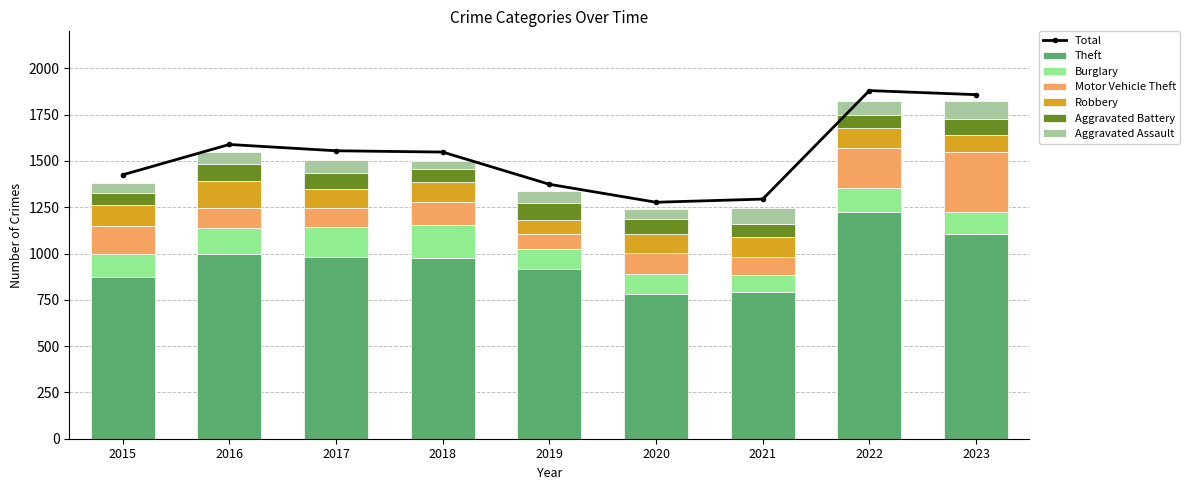

At which category is the sum across all series the highest?

2022